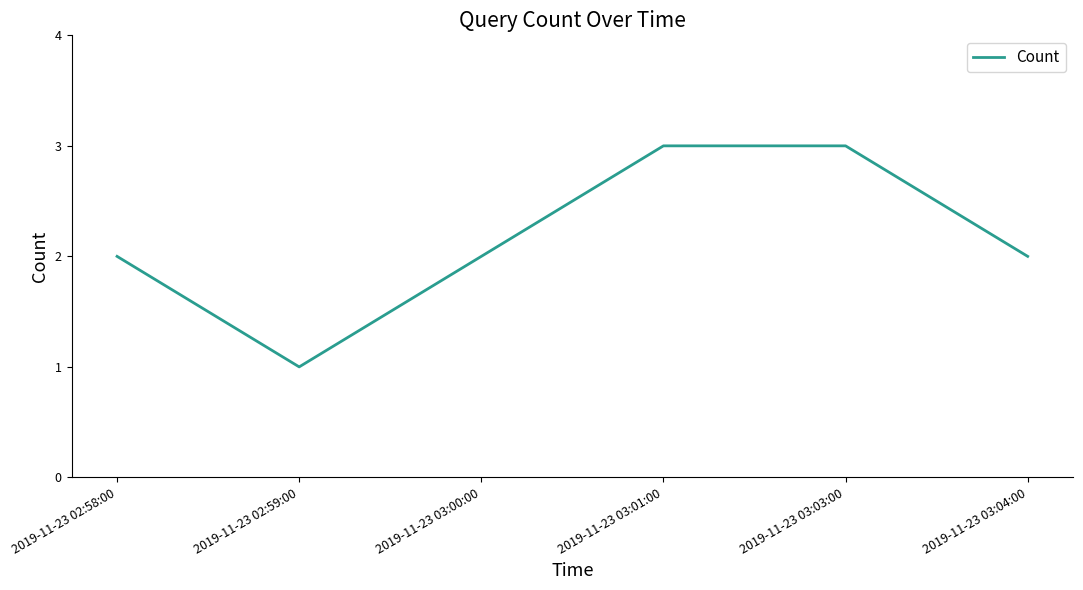

Count the number of data series in this chart.

1